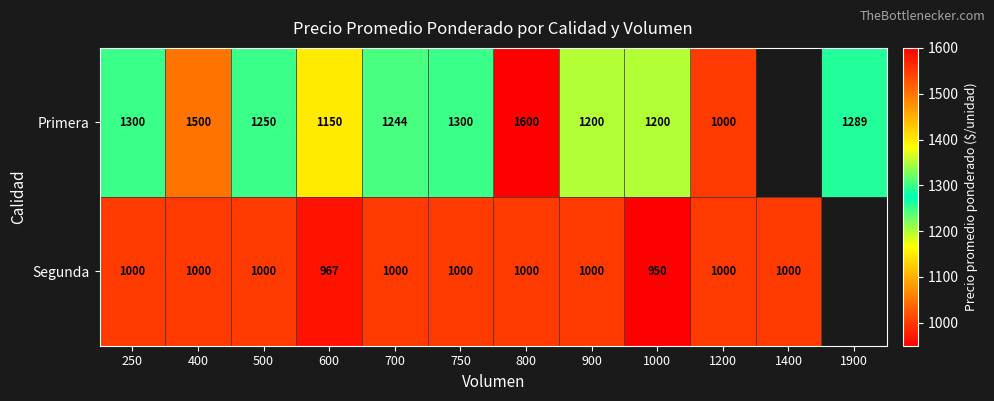

The value of Primera at 250 is 2230. True or false?

False